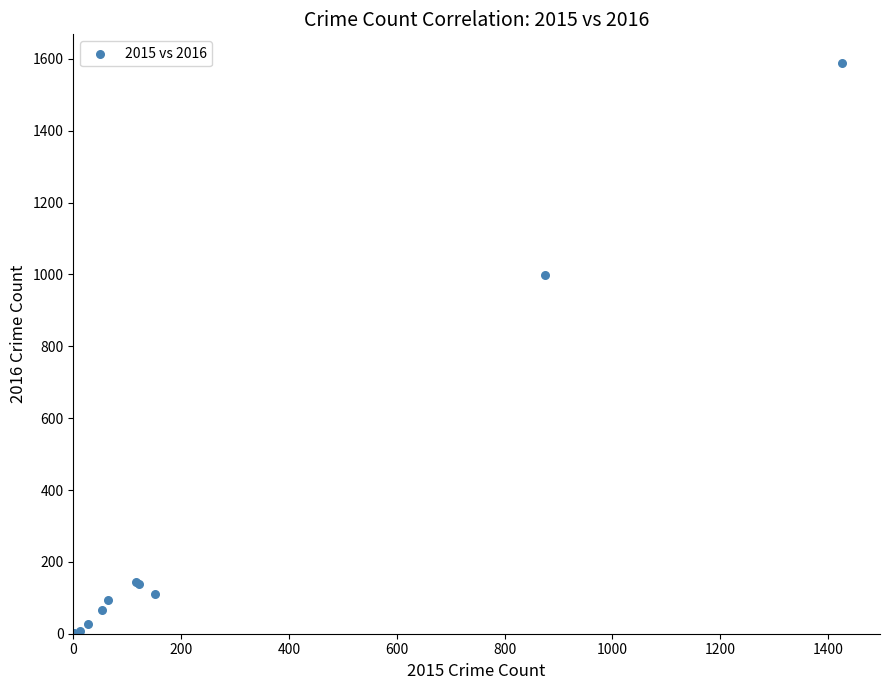

What Y value in the scatter plot is closest to 795?

999